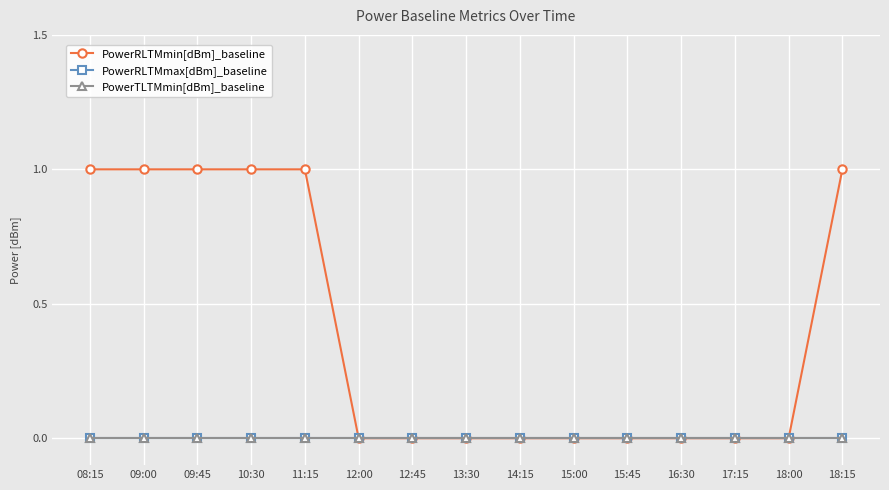

What is the label of the 4th point from the left?

10:30